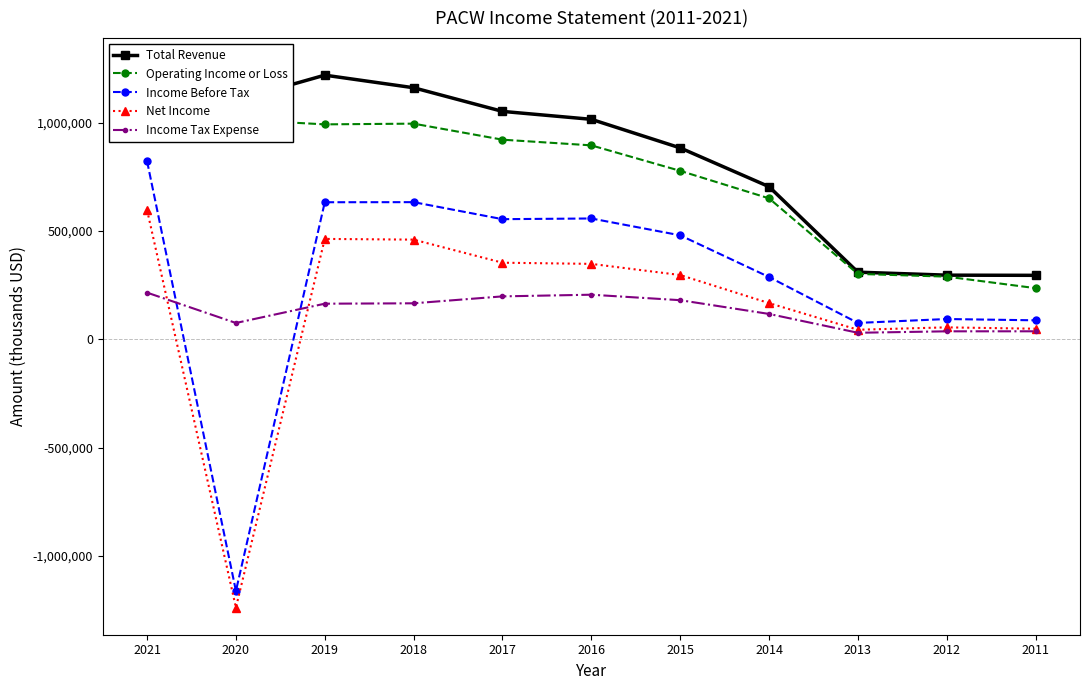

How many values in the Net Income series exceed 296700?

5